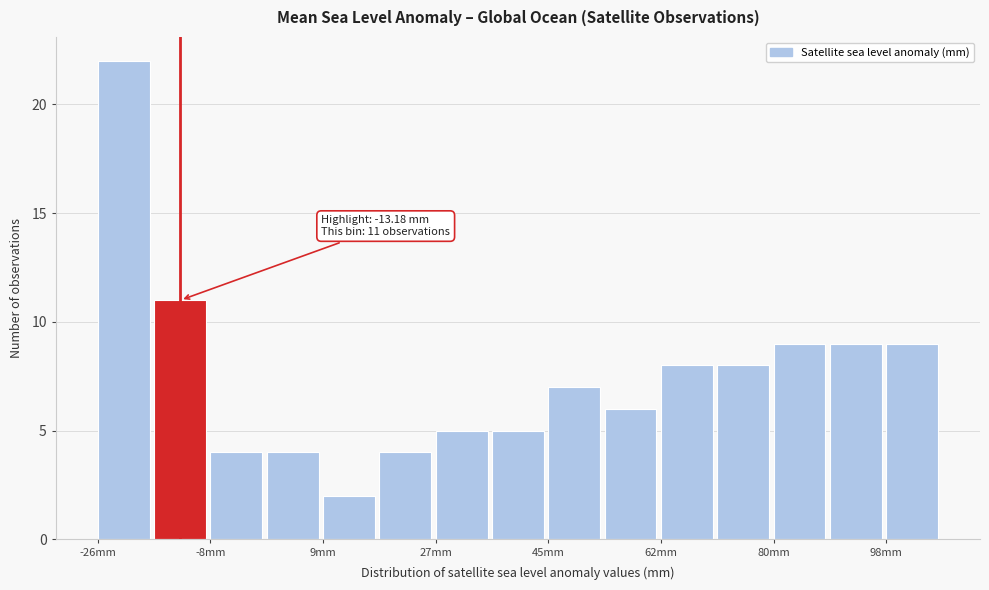

Which range on the x-axis has the tallest bar?

-26 to -18